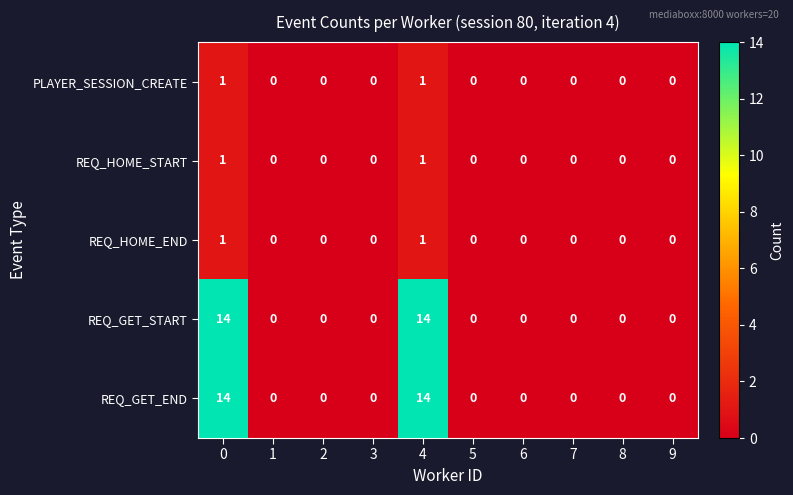

Read the REQ_GET_END value at 0.

14